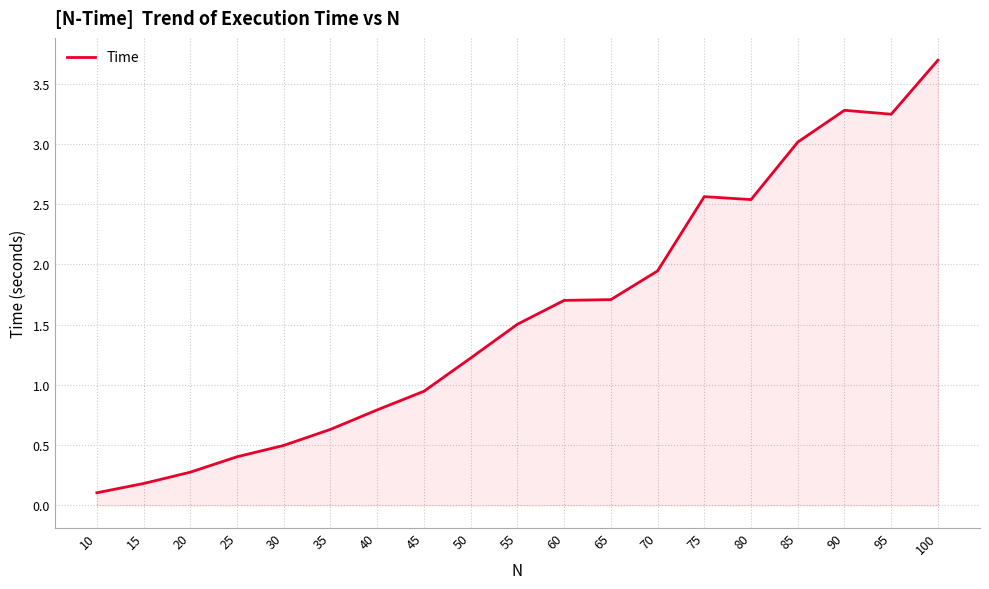

Read the value at 25.

0.4